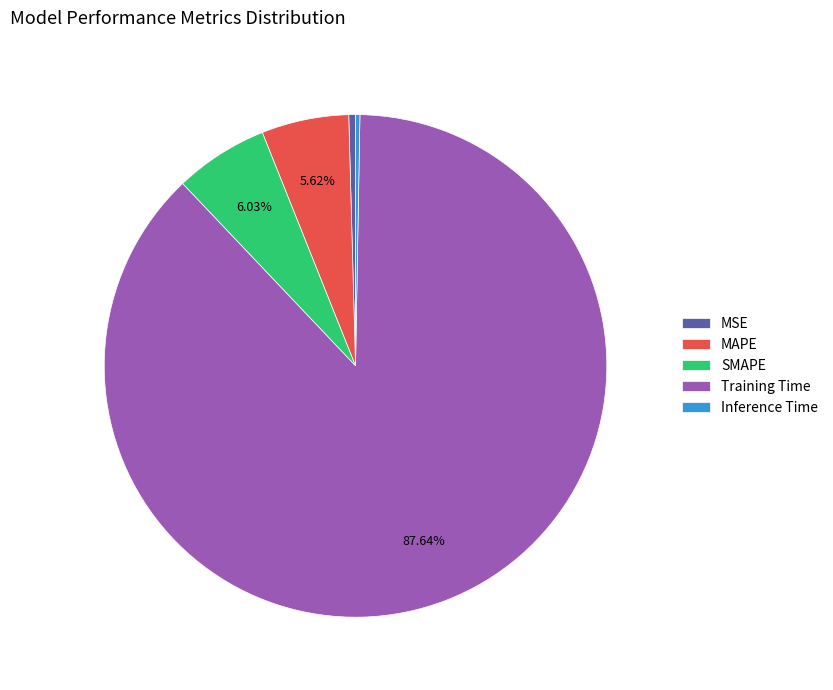

Which slice is the largest?

Training Time